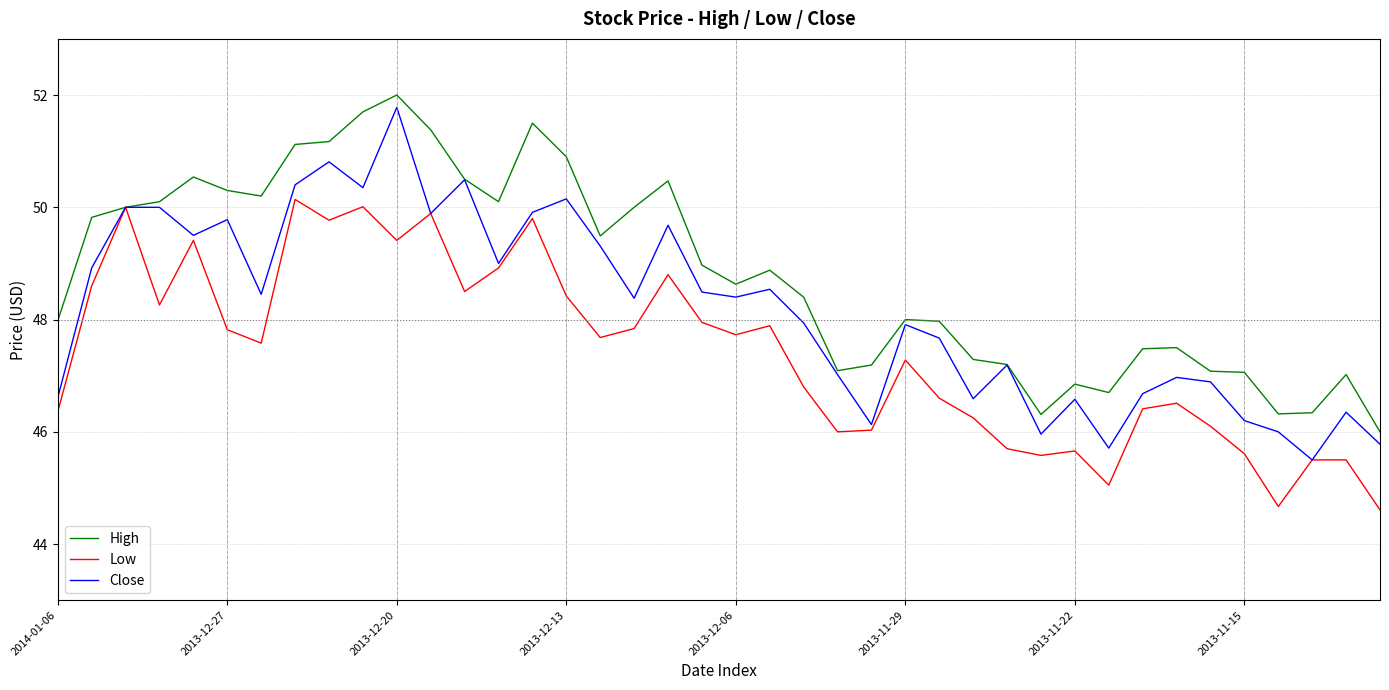

What is the smallest value displayed?

44.6